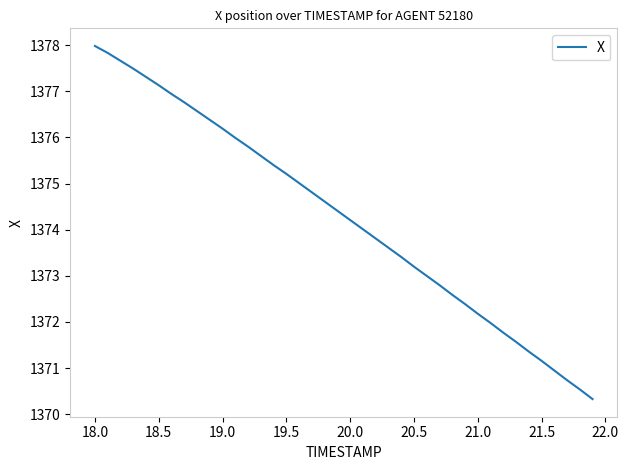

What is the smallest value displayed?

1370.3